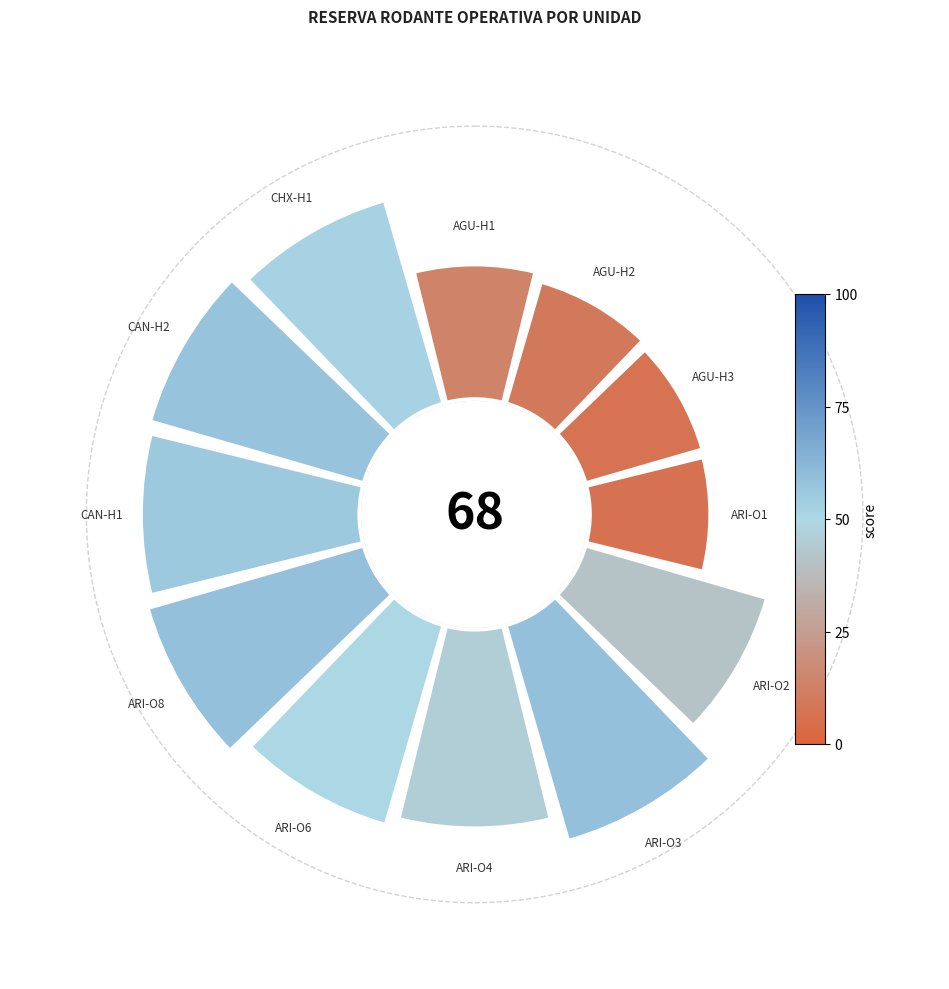

Count the number of slices in the pie.

12